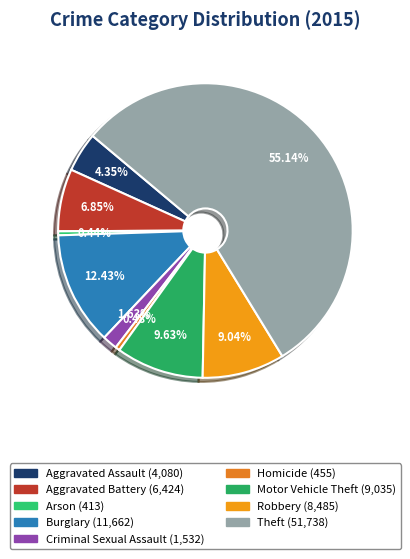

Does any single category account for the majority?

Yes